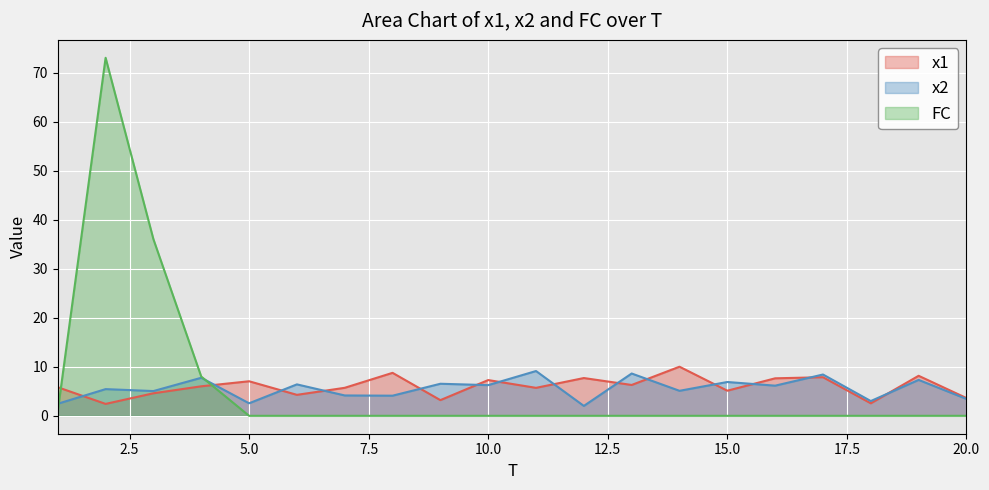

How many lines are shown in the chart?

3